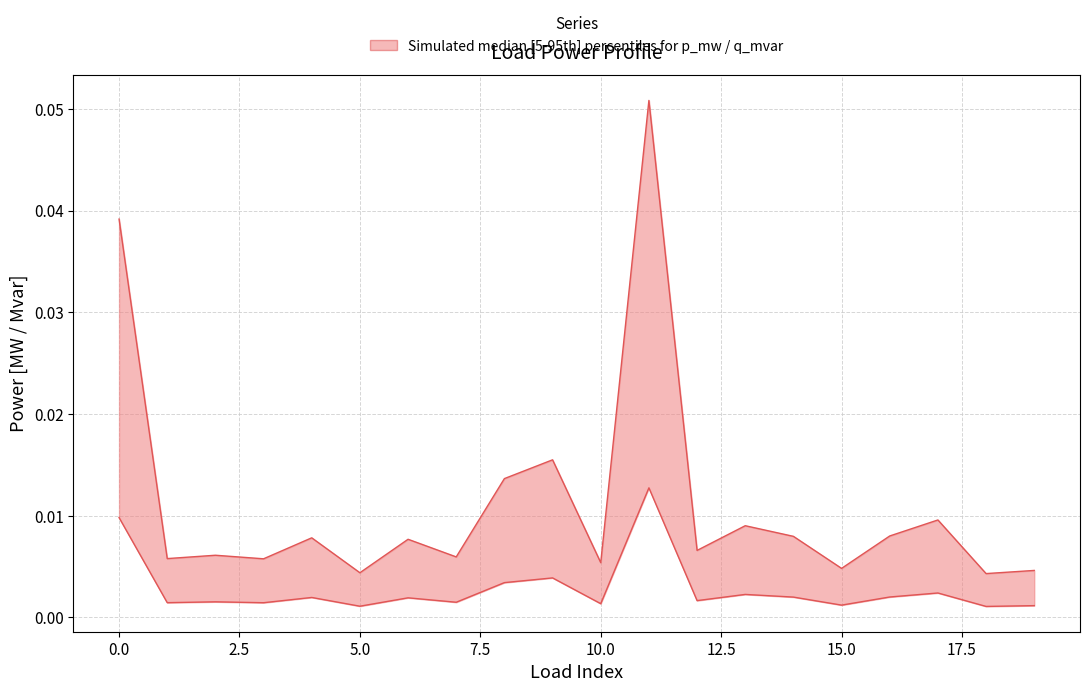

True or false: q_mvar and p_mw intersect in this chart.

False